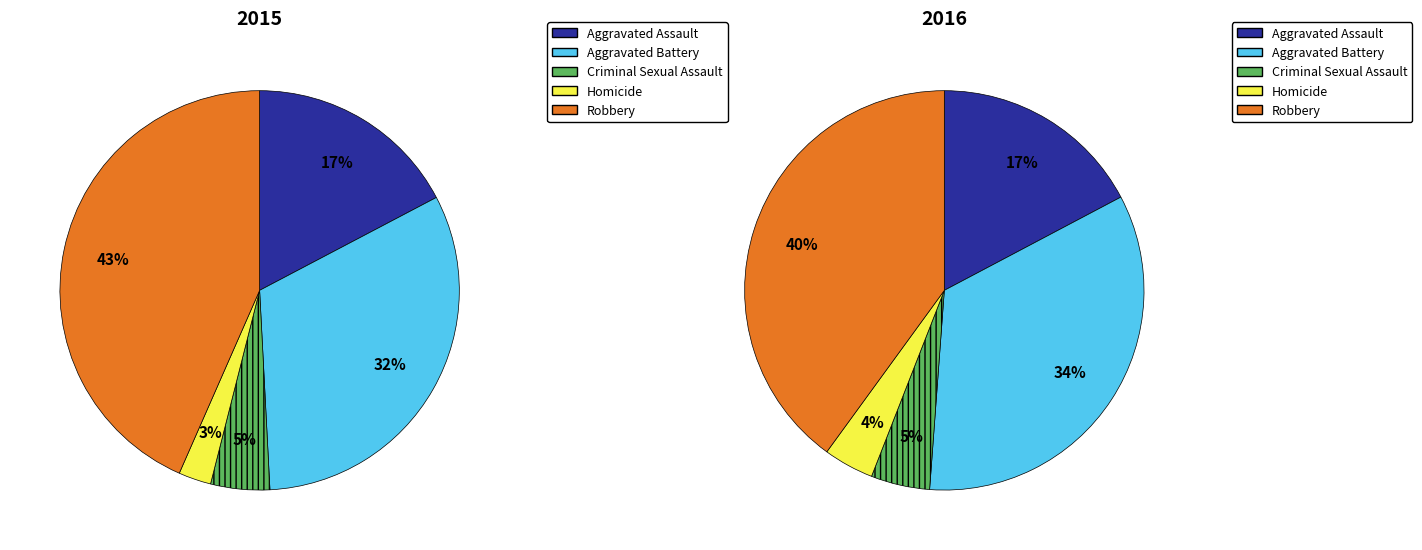

To the nearest percent, what portion does Robbery represent?

40%